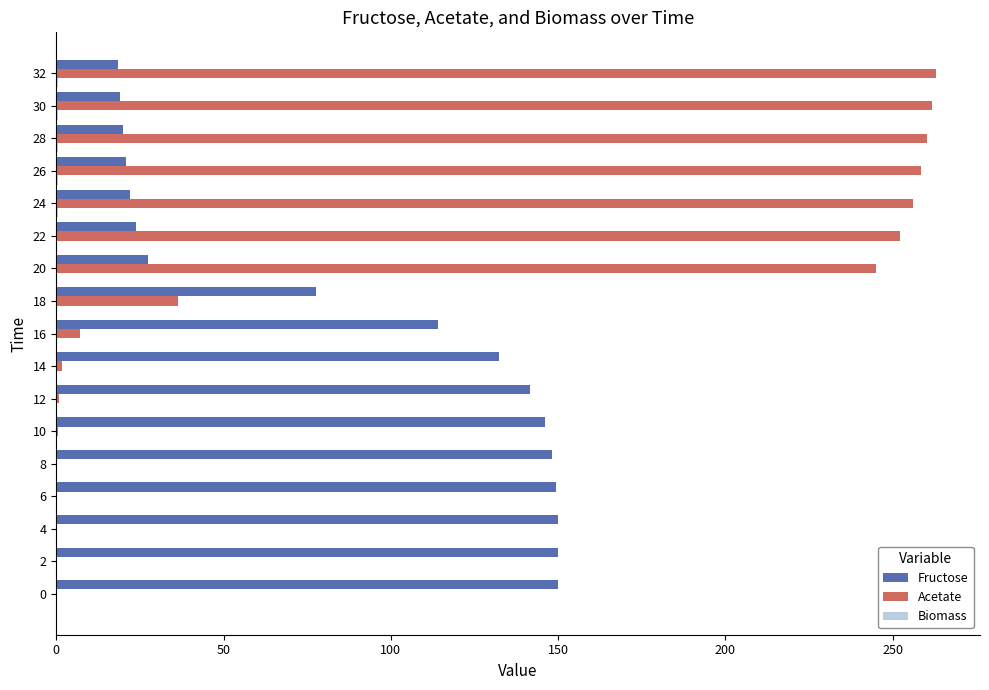

Which series has the largest total across all categories?

Acetate